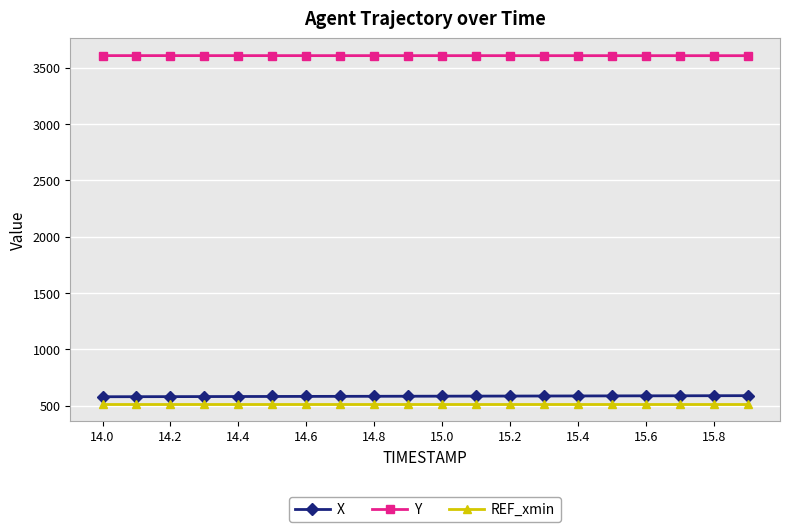

True or false: X and Y intersect in this chart.

False